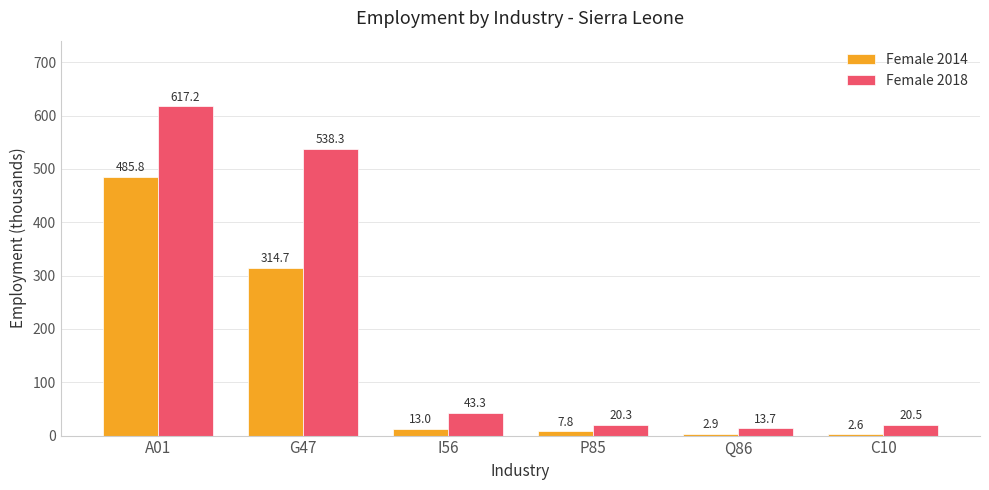

What is the average value of the Female 2014 series?

137.8